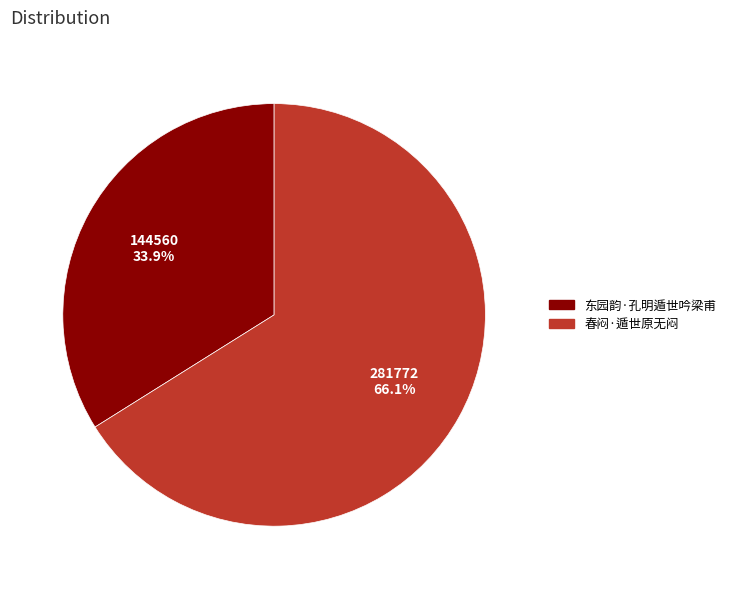

Between 春闷·遁世原无闷 and 东园韵·孔明遁世吟梁甫, which is larger?

春闷·遁世原无闷